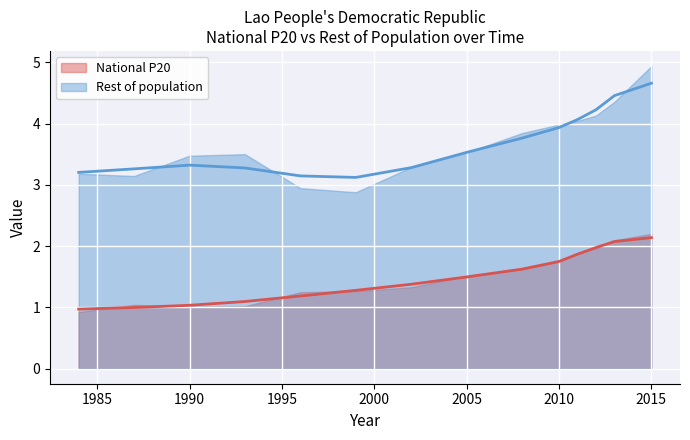

What is the approximate value at 2015?

2.1